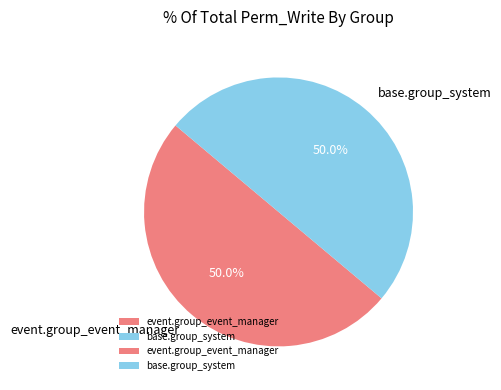

Approximately how many times larger is the value at event.group_event_manager compared to base.group_system?

1.0